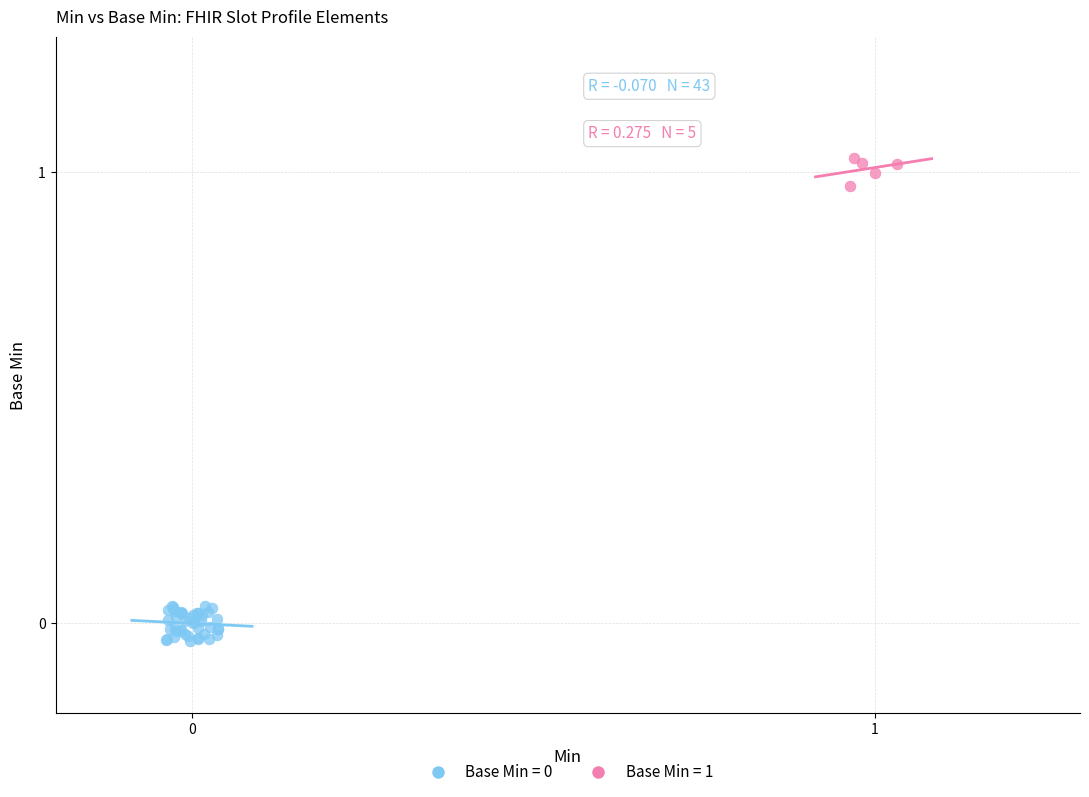

Which series reaches the maximum Y coordinate?

Base Min = 1